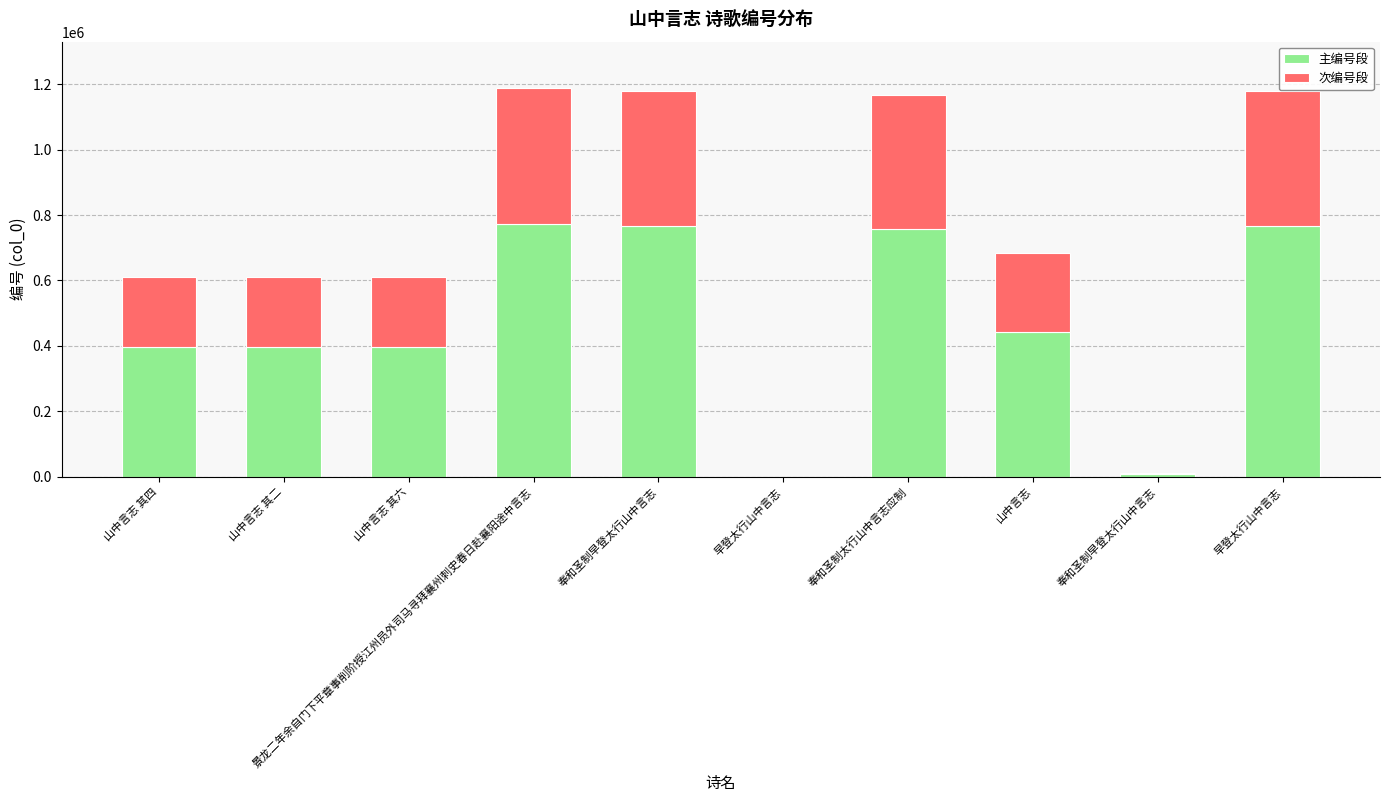

How many categories are shown in the chart?

10